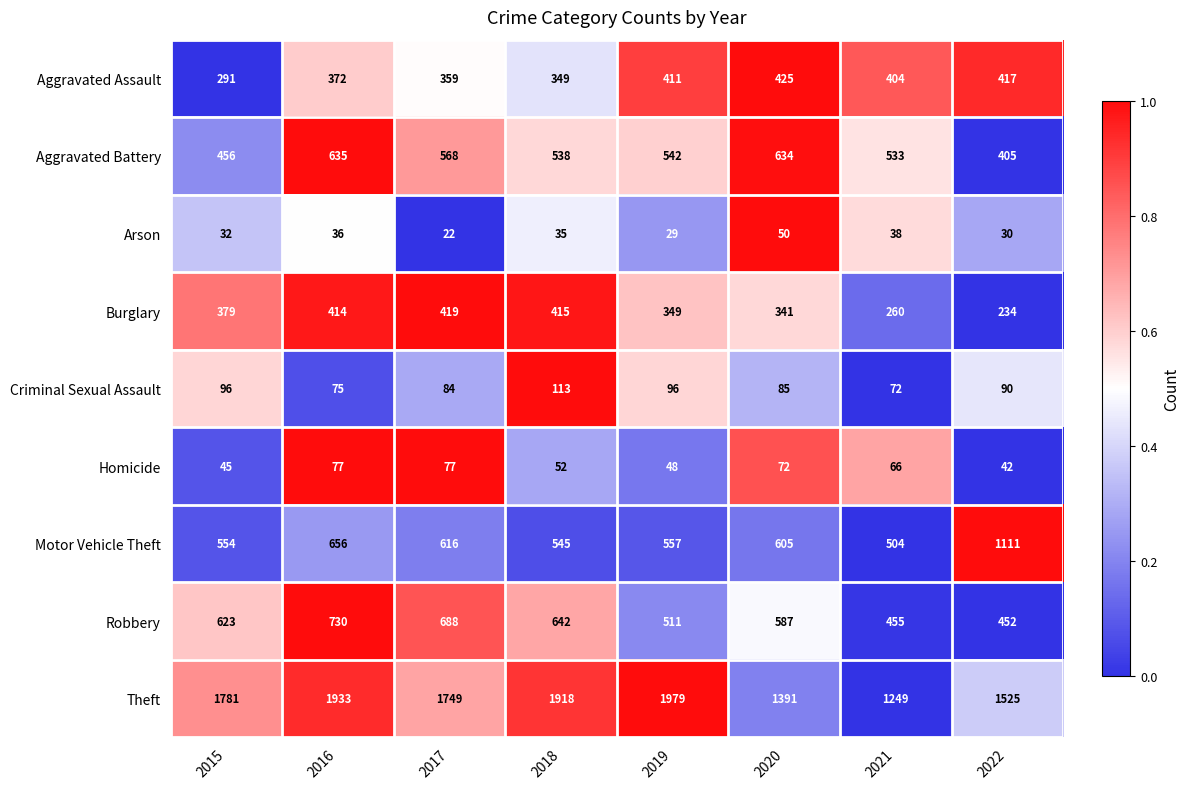

At which label does Criminal Sexual Assault first exceed 90?

2015